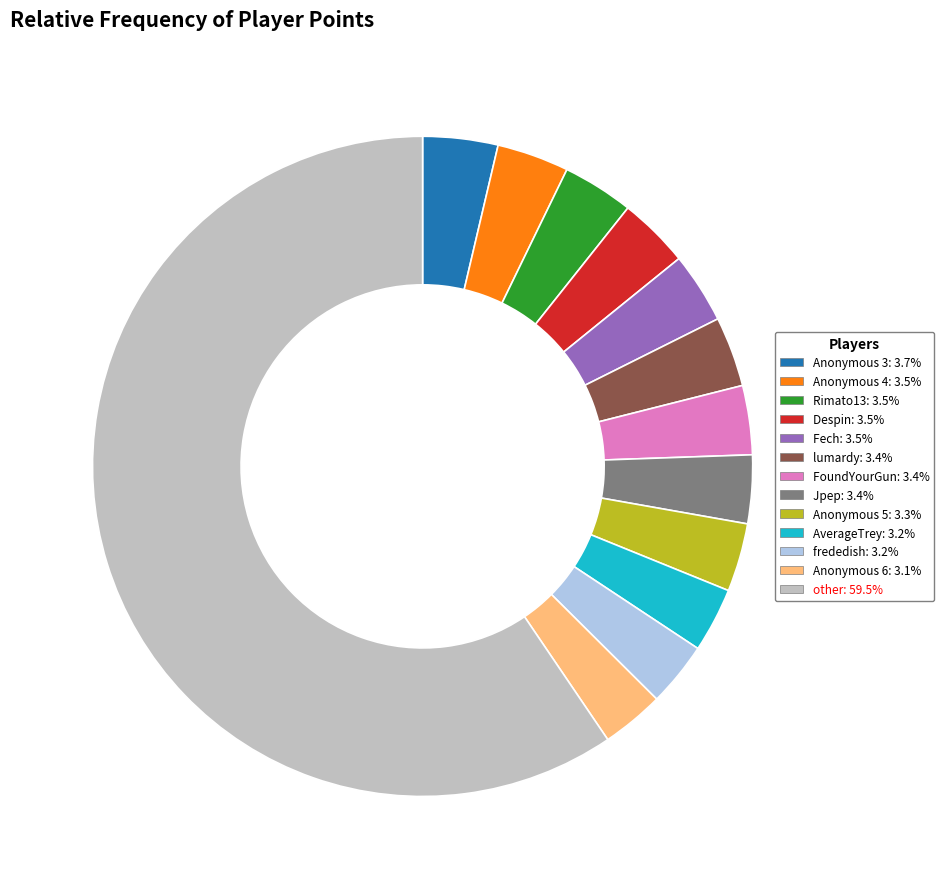

Is there any slice that represents more than half of the pie?

Yes